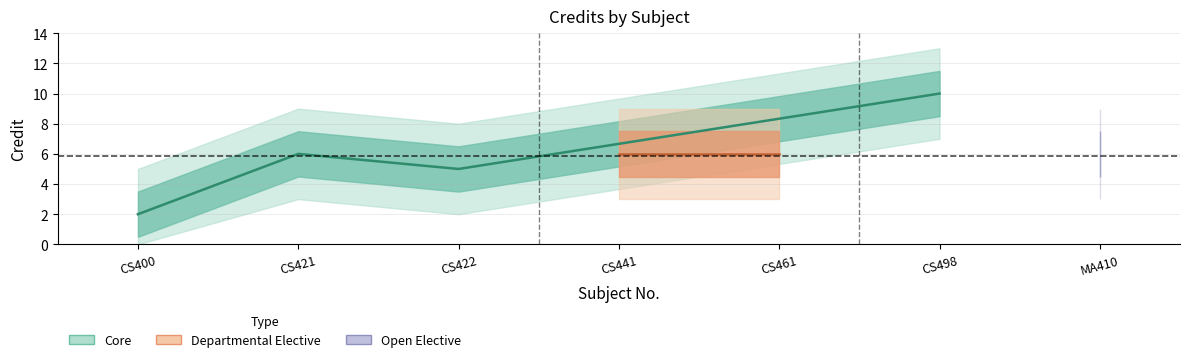

Rank the categories by value from highest to lowest.

CS498, CS421, CS441, CS461, MA410, CS422, CS400